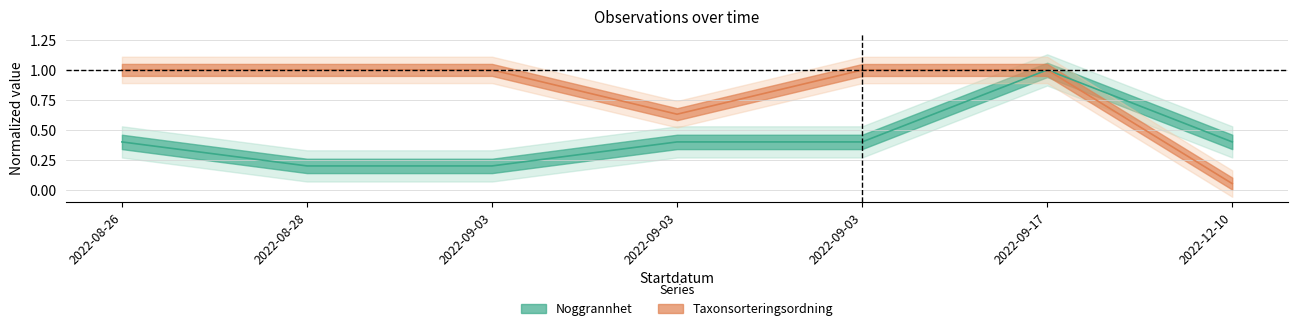

What is the label of the 5th point from the left?

2022-09-03